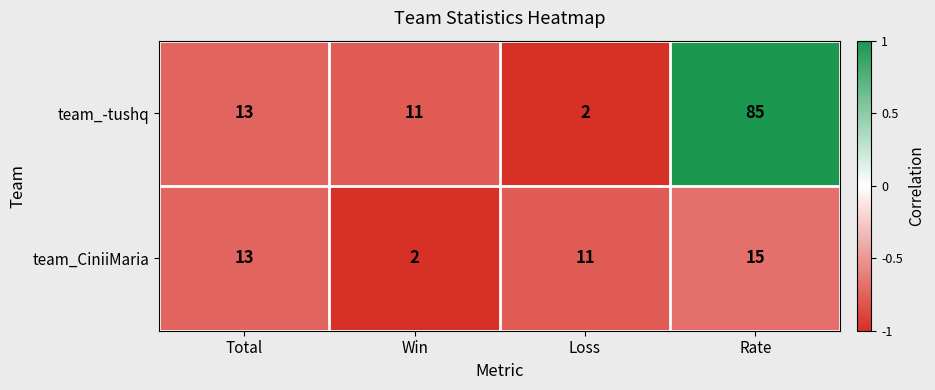

List the labels in order of team_-tushq value, smallest first.

Loss, Win, Total, Rate